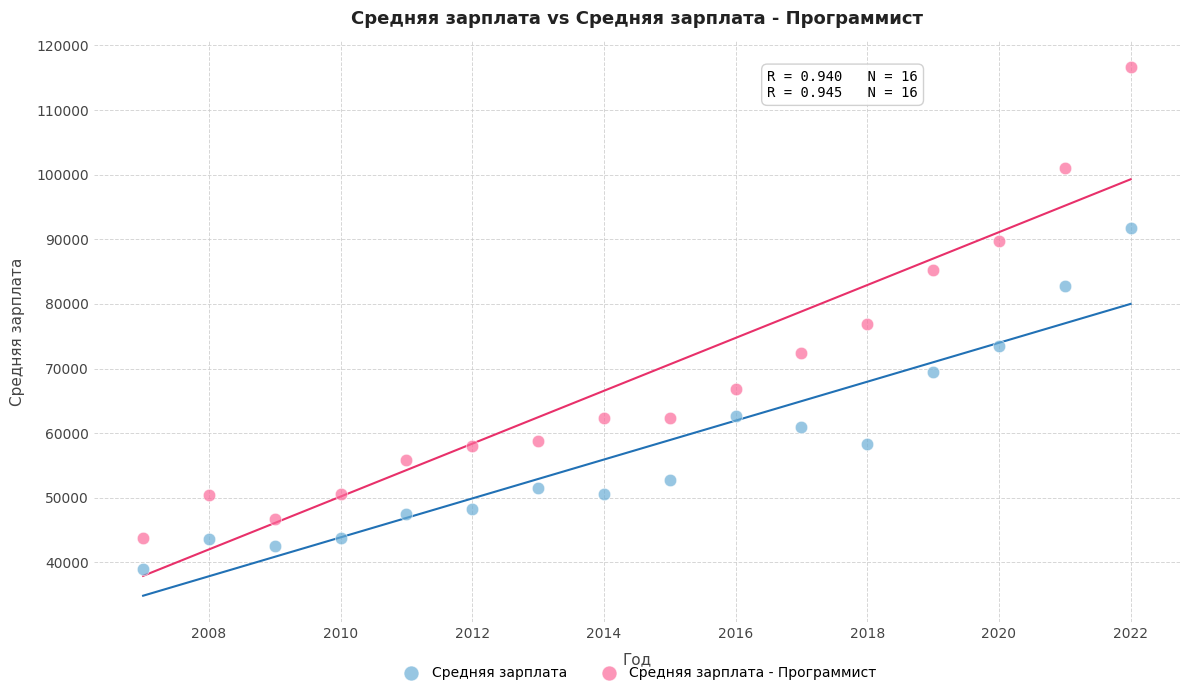

What are all the series names shown in the legend?

Средняя зарплата, Средняя зарплата - Программист